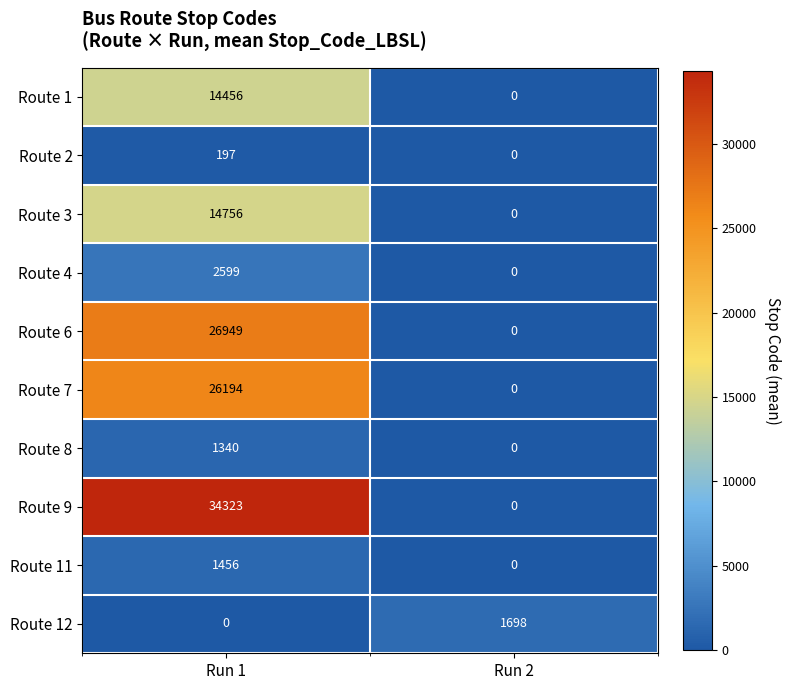

The Route 8 series shows 0 at Run 2. True or false?

True